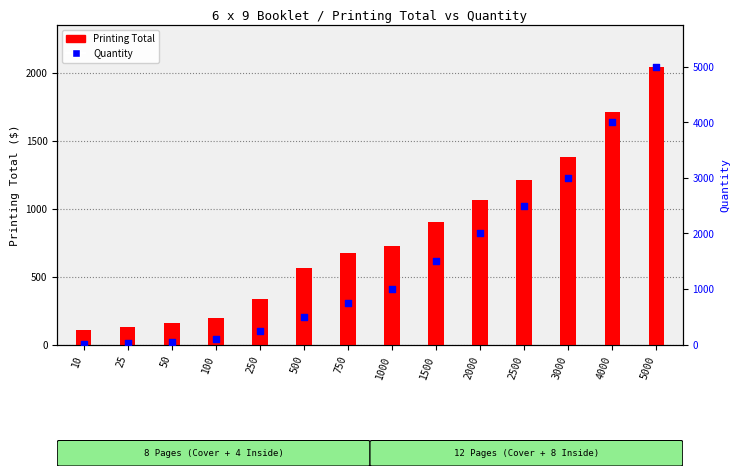

Which series has the largest Y range (max minus min)?

Quantity